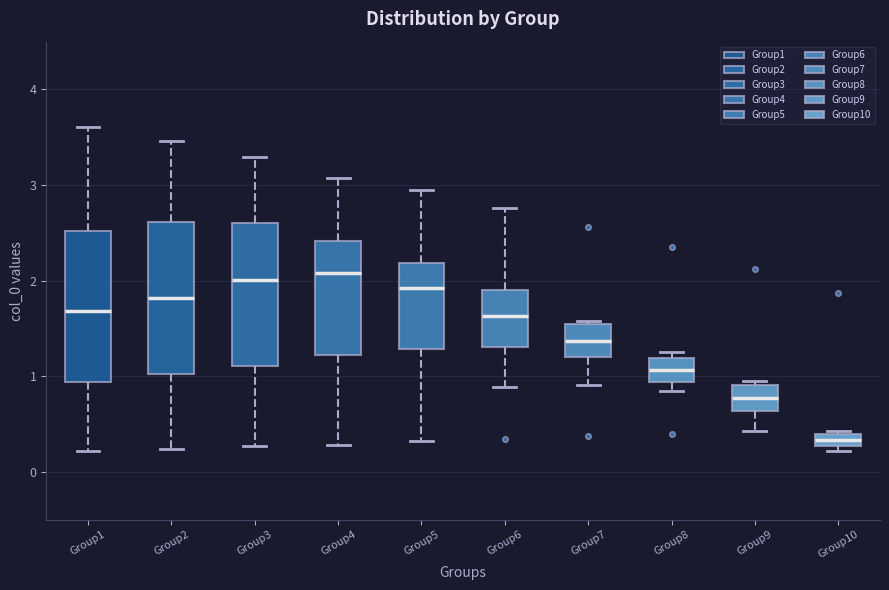

Where is the upper edge of the box for Group10 on the y-axis? The values are not printed on the chart, so give them approximately, as read against the axis.

0.4